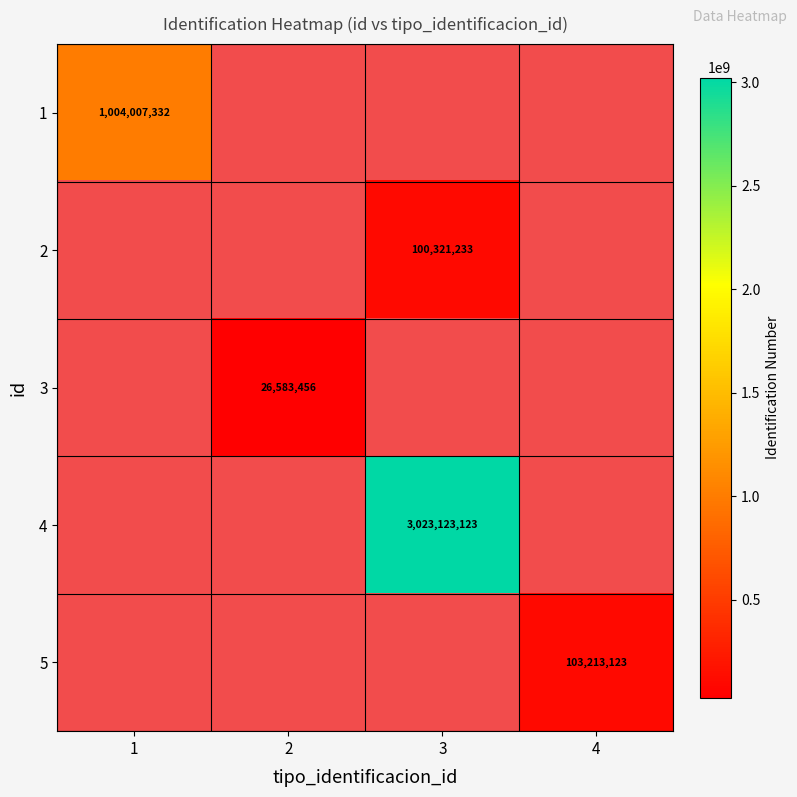

Is it true that 5 equals 103213123 at 4?

True